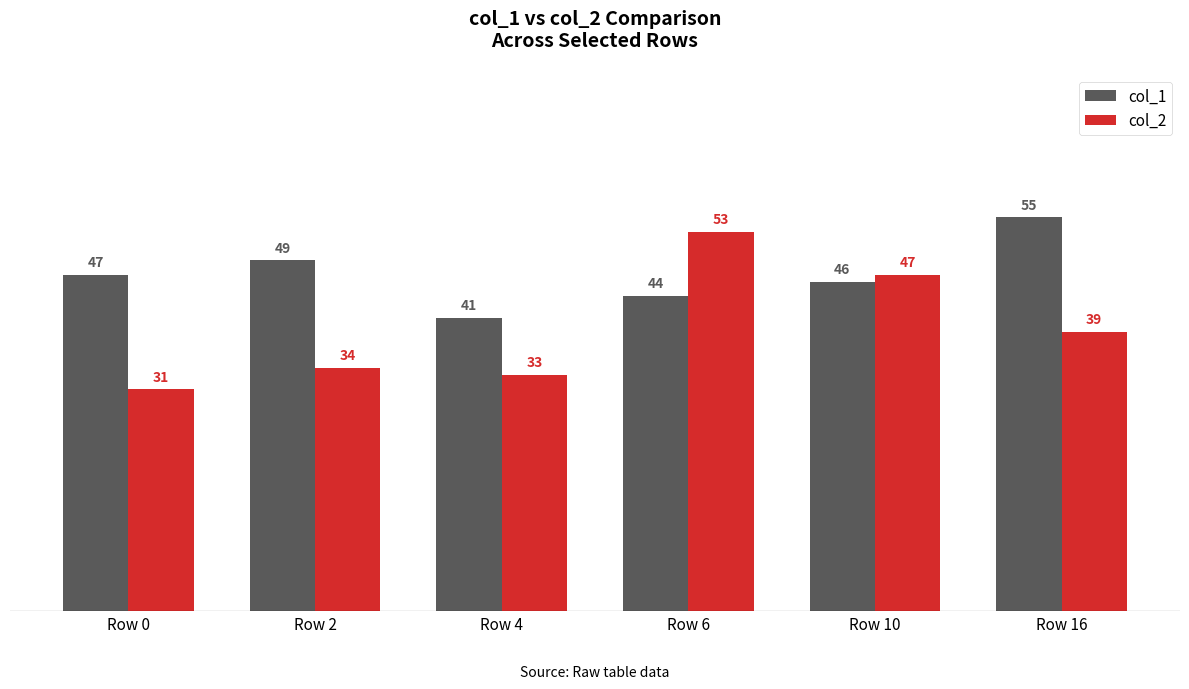

Are the bars horizontal?

No